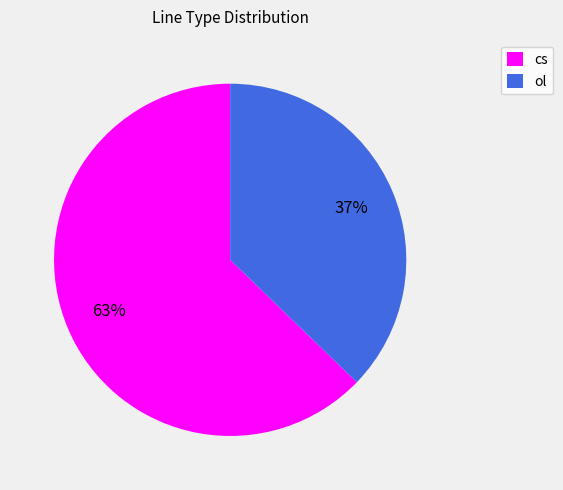

Count the number of slices in the pie.

2